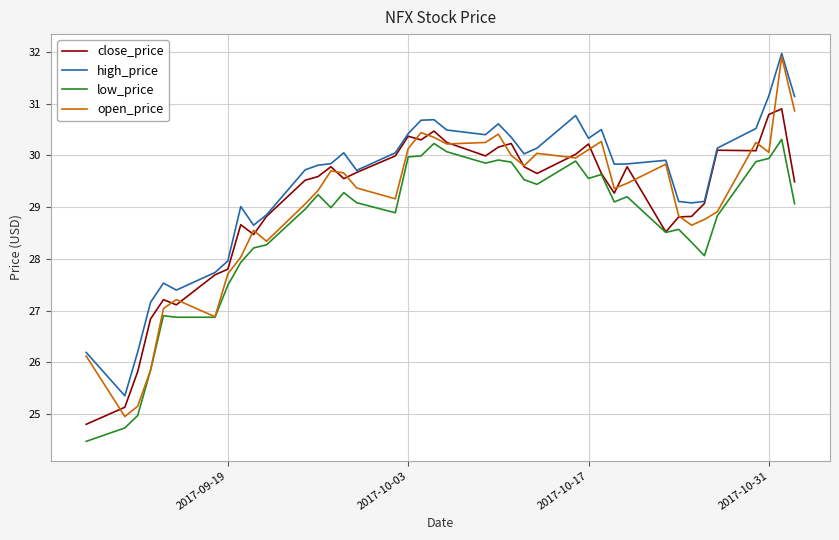

Which series has the largest total across all categories?

high_price